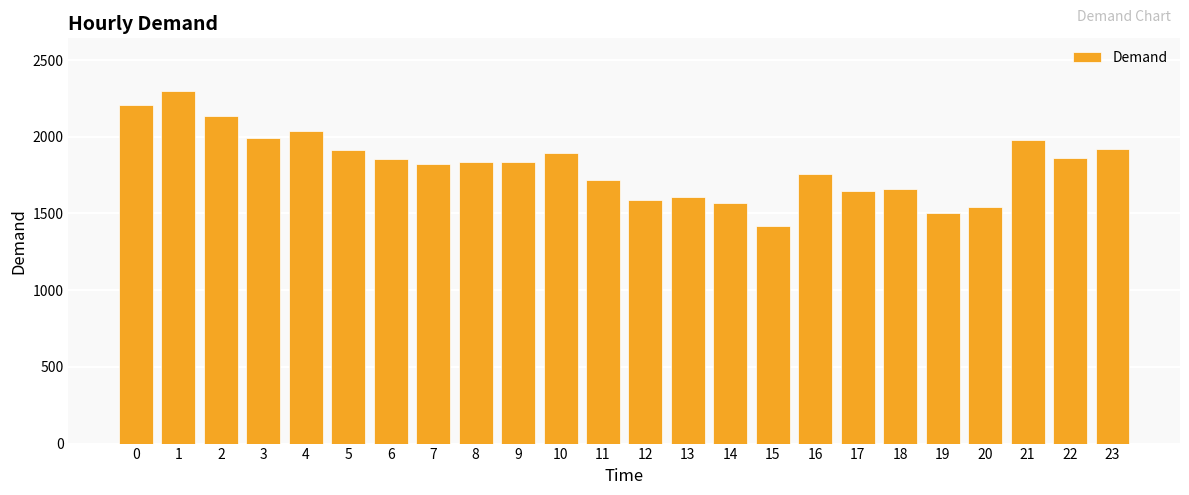

What is the average value?

1817